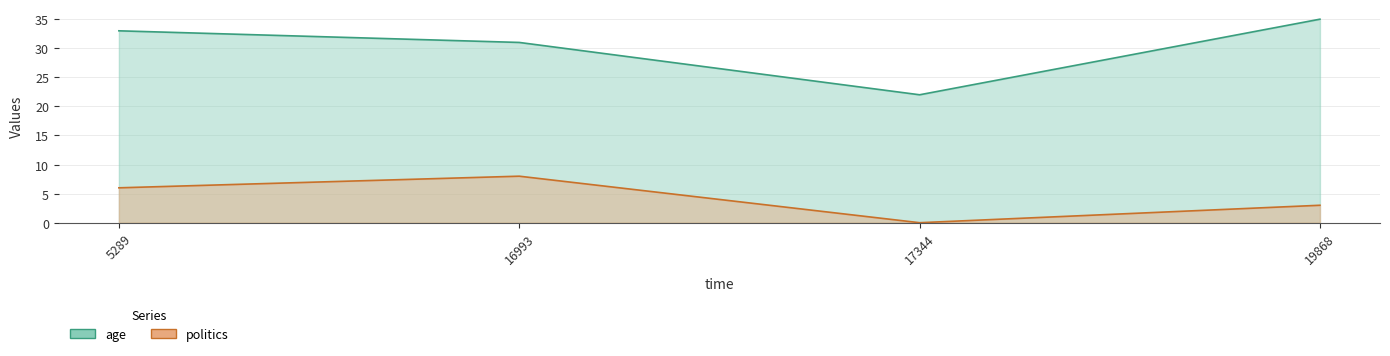

At which label does politics reach its minimum?

17344